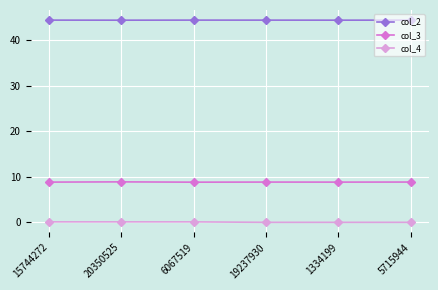

What is the label of the 5th point from the right?

20350525